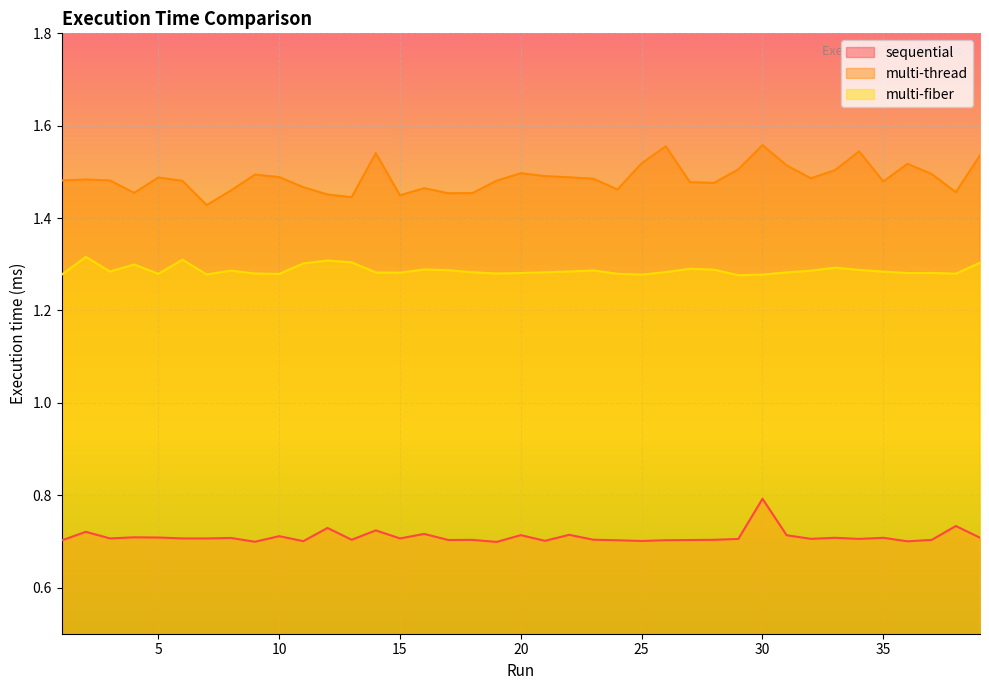

What is the value of the multi-fiber point at the 23rd from the left?

1.3